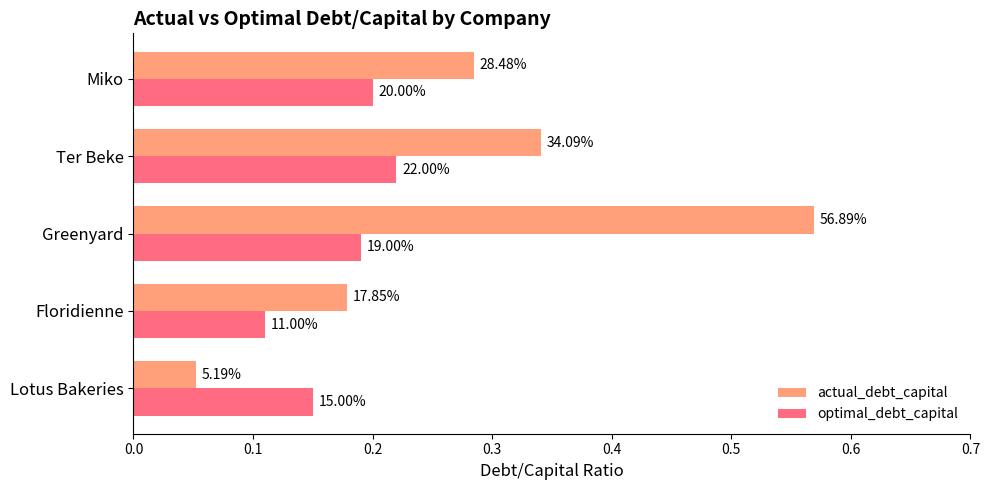

What are all the series names shown in the legend?

actual_debt_capital, optimal_debt_capital